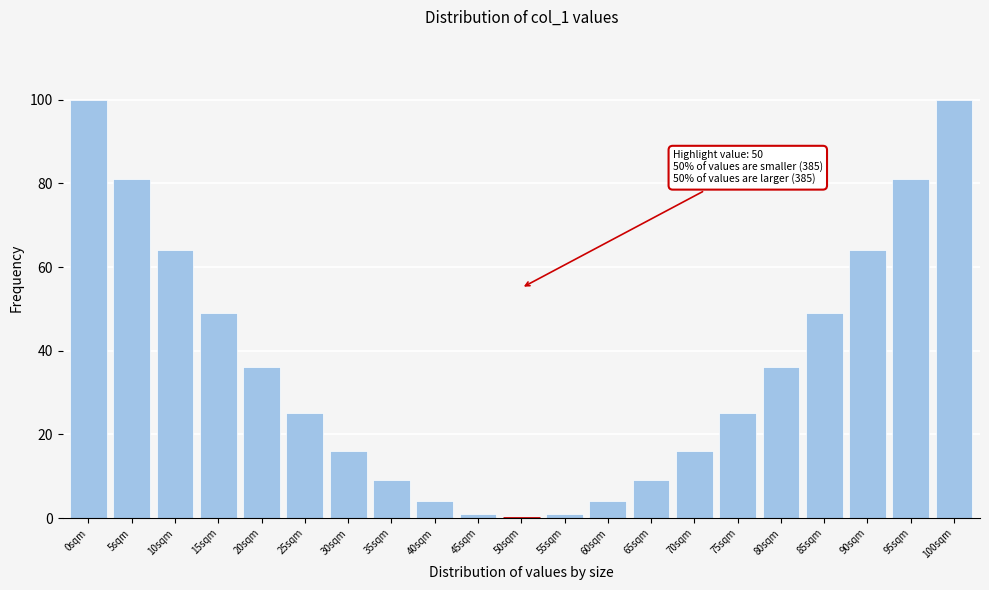

Reading left to right, extract all data points from this chart.

0sqm=100	5sqm=81	10sqm=64	15sqm=49	20sqm=36	25sqm=25	30sqm=16	35sqm=9	40sqm=4	45sqm=1	50sqm=0	55sqm=1	60sqm=4	65sqm=9	70sqm=16	75sqm=25	80sqm=36	85sqm=49	90sqm=64	95sqm=81	100sqm=100